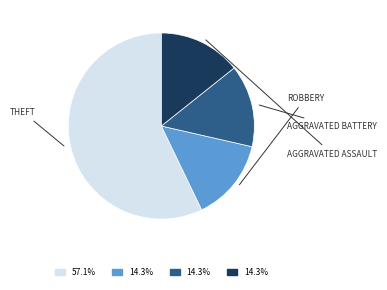

Is there a majority slice in this chart?

Yes